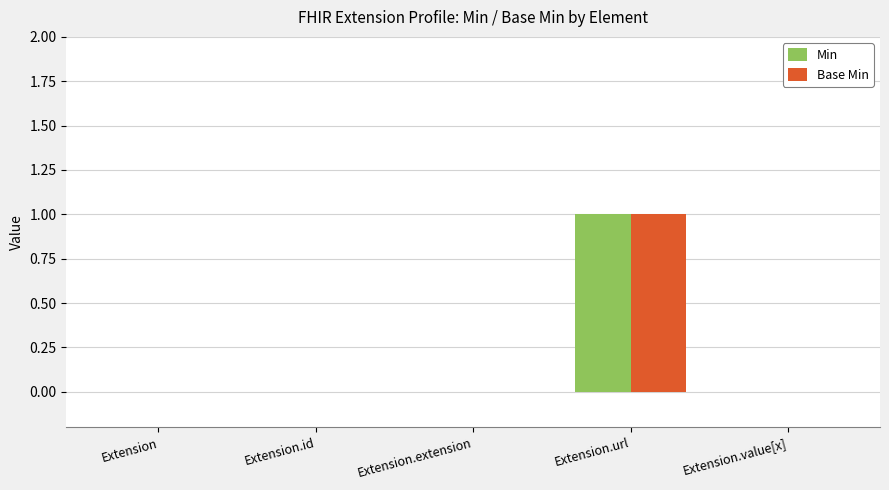

Is it true that Base Min equals 0 at Extension.id?

True